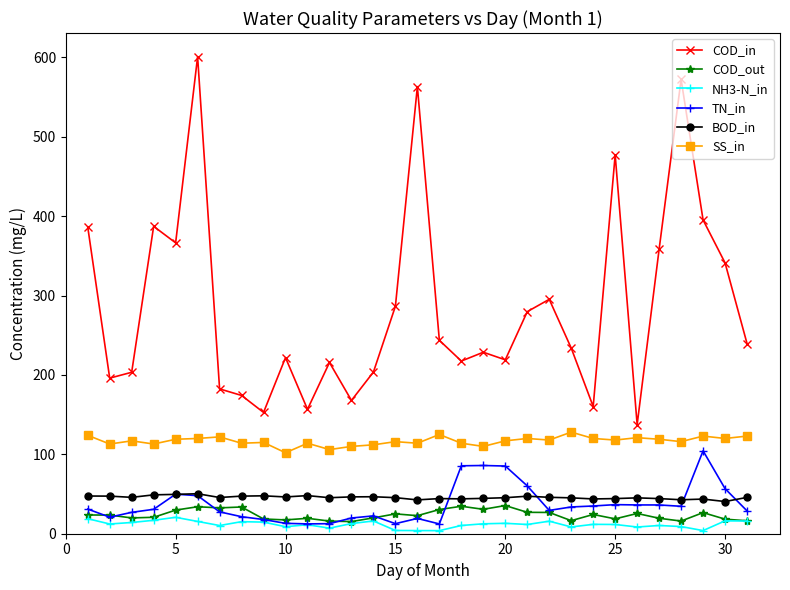

What is the highest value of the COD_in series?

600.9